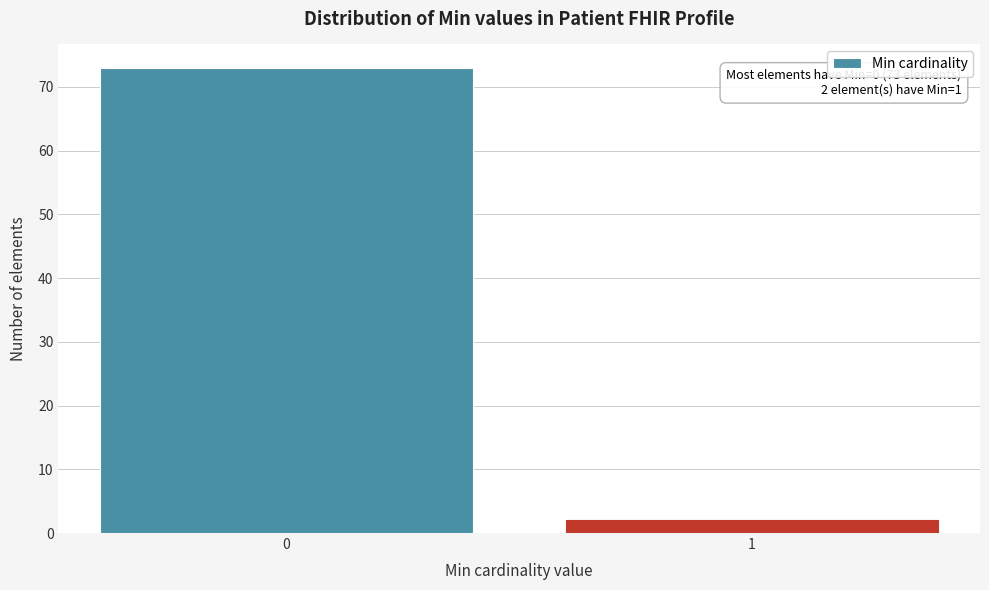

Reading left to right, list all the values displayed in this chart.

73	2